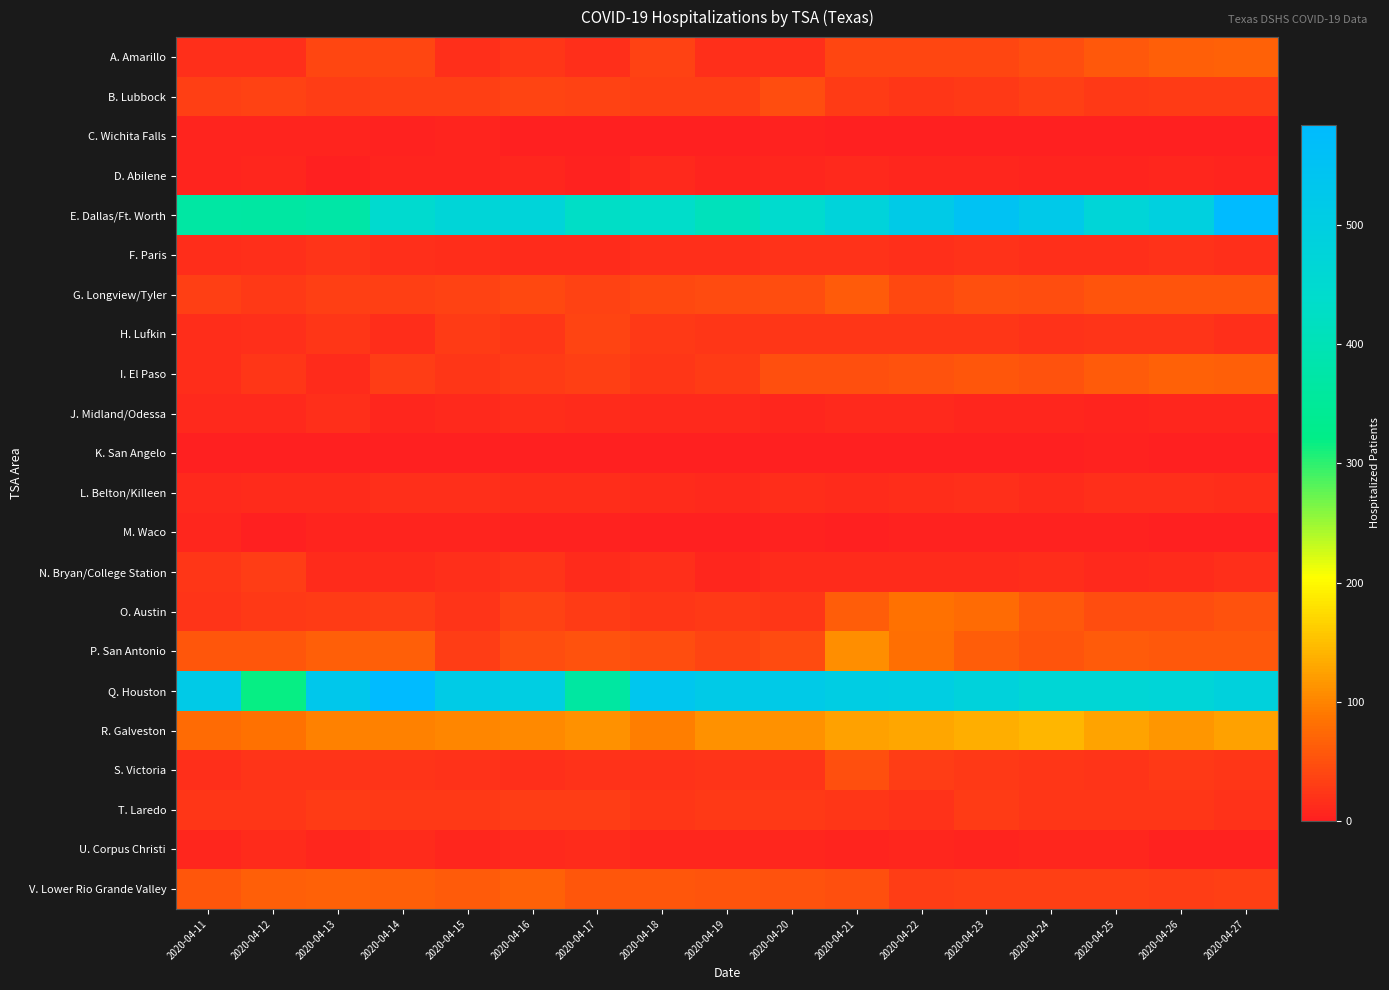

At how many categories does at least one series exceed 397?

16